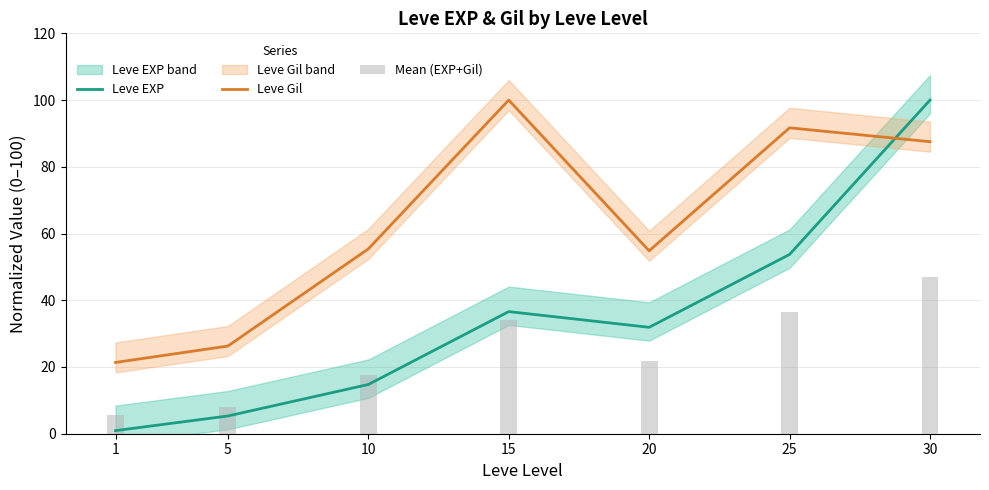

Is the value of Leve EXP at 25 greater than the value of Mean (EXP+Gil) at 15?

Yes